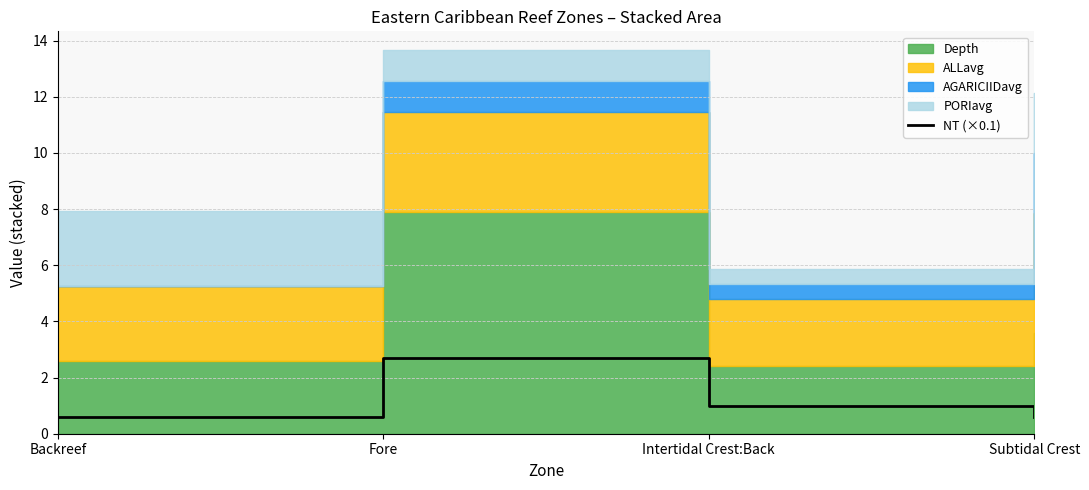

Where does the data first go above 1?

Fore